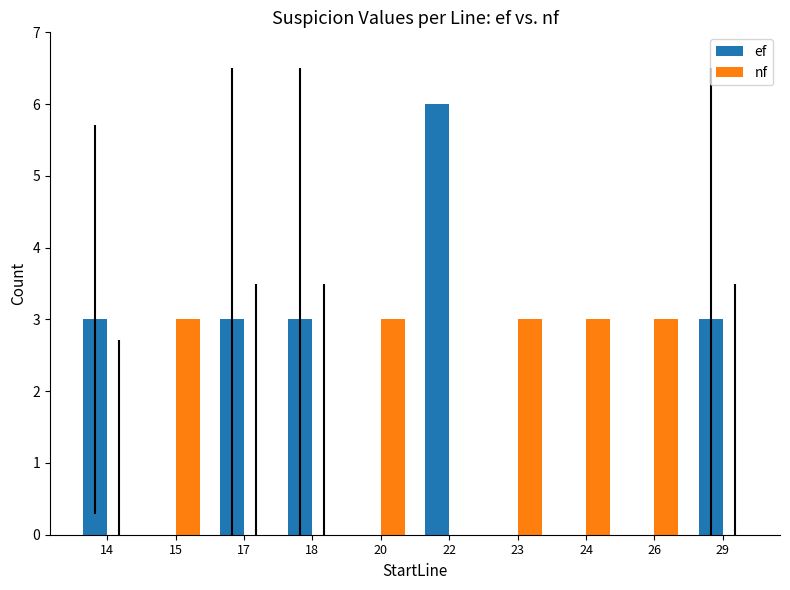

What is the sum of the nf values at 20 and 29?

3